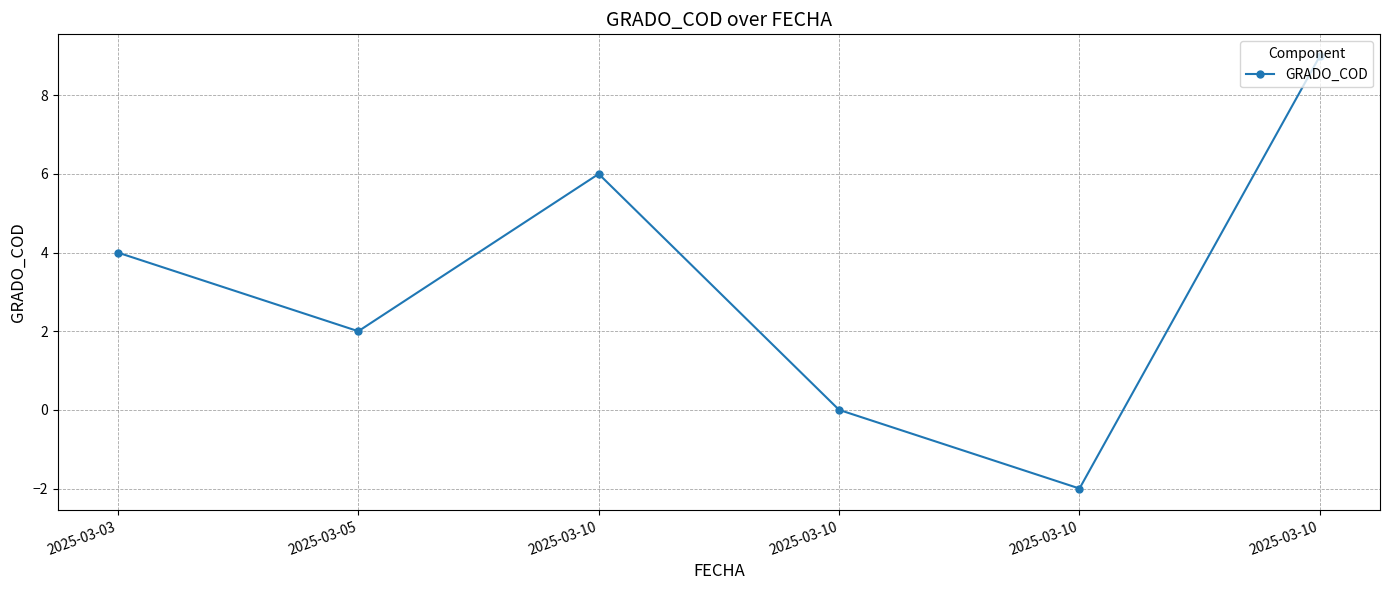

What is the difference between the second highest and second lowest values?

6